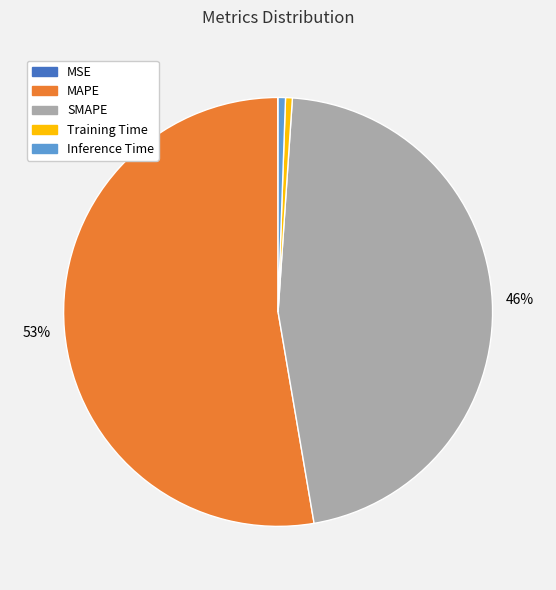

Do MAPE and Training Time together represent more than half of the pie?

Yes